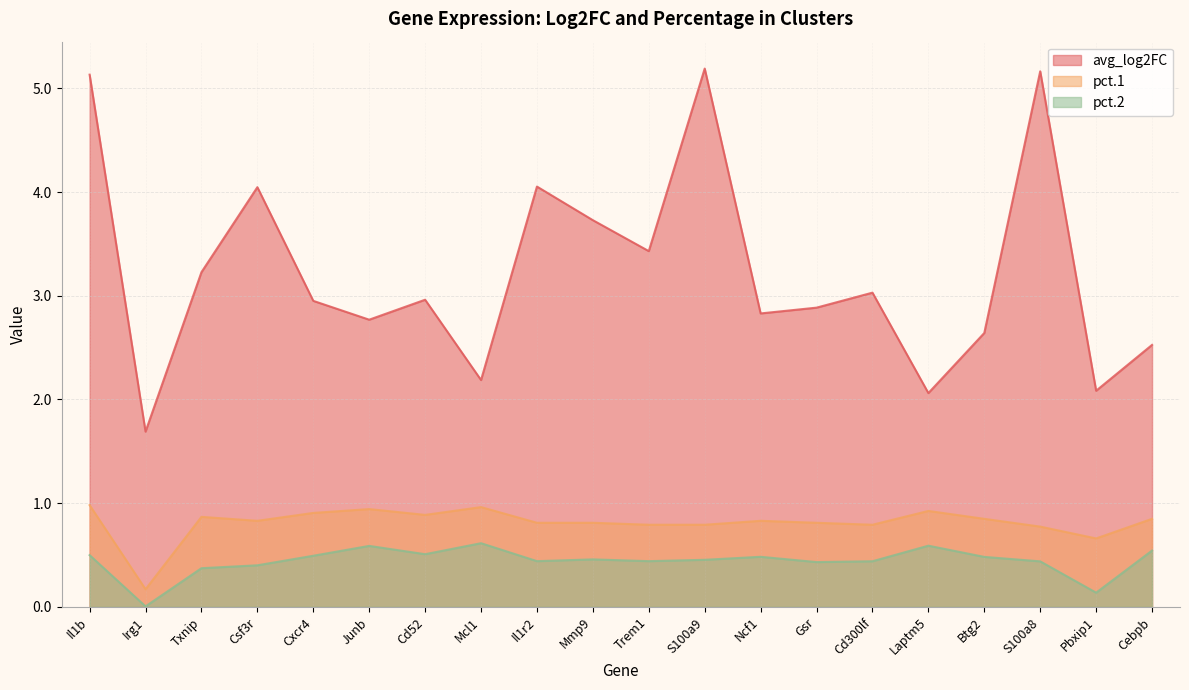

True or false: avg_log2FC and pct.1 cross at least once.

False